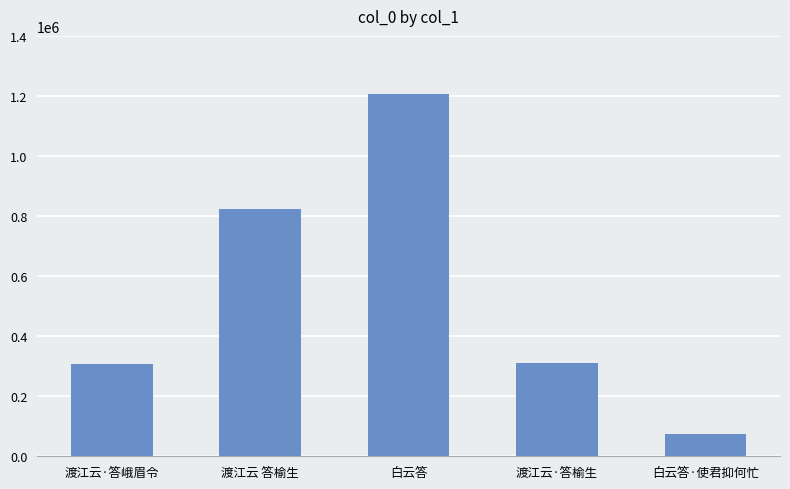

What is the minimum value shown in the chart?

73404